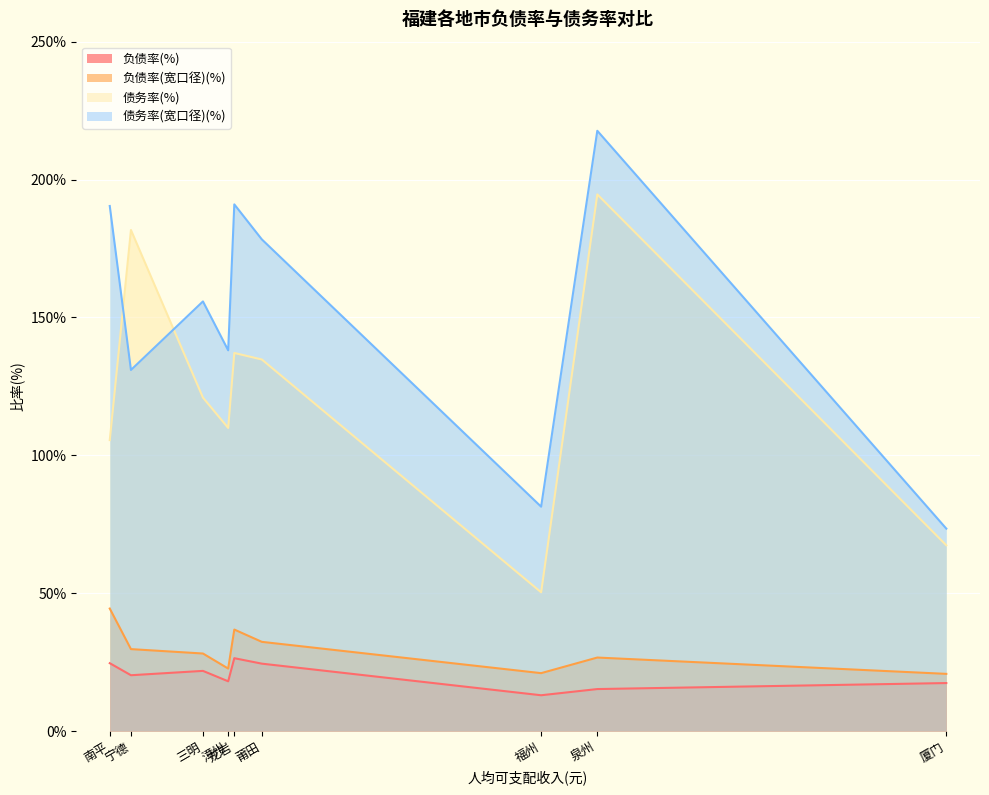

What position from the left is 厦门?

9